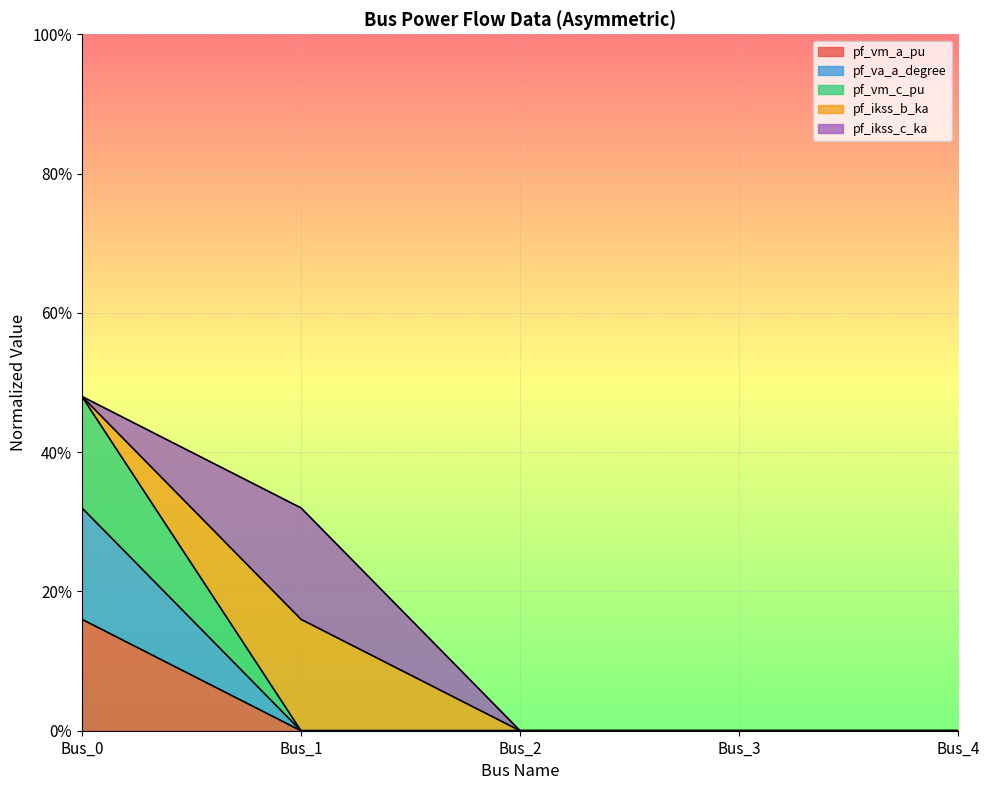

True or false: pf_vm_c_pu and pf_va_a_degree intersect in this chart.

False